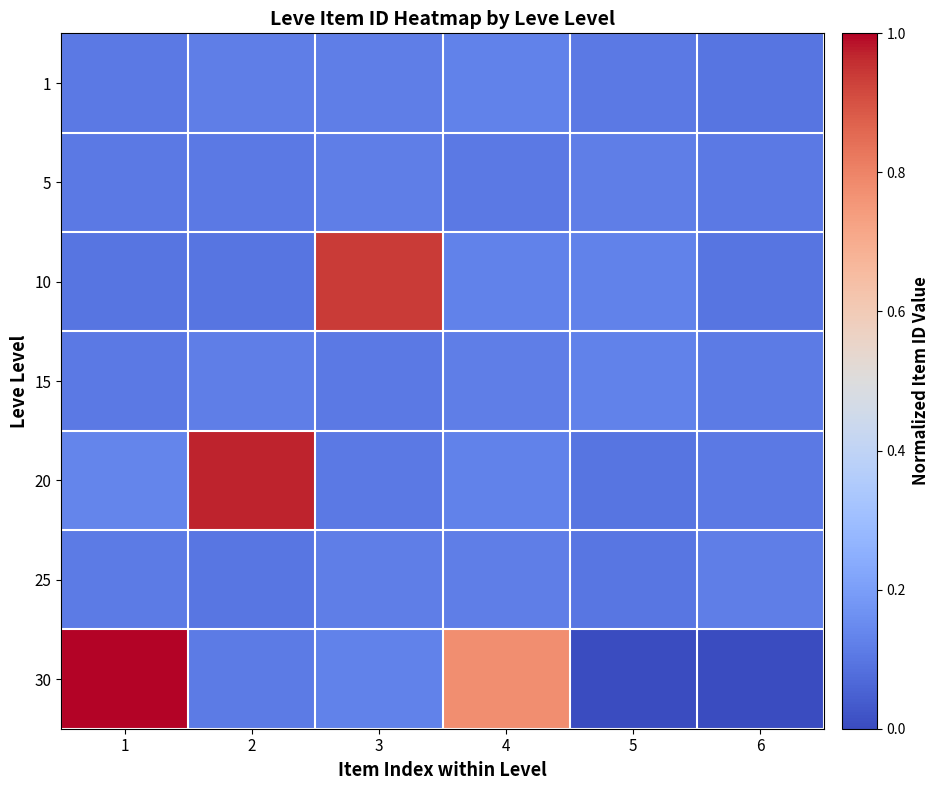

At how many categories does at least one series exceed 0?

6